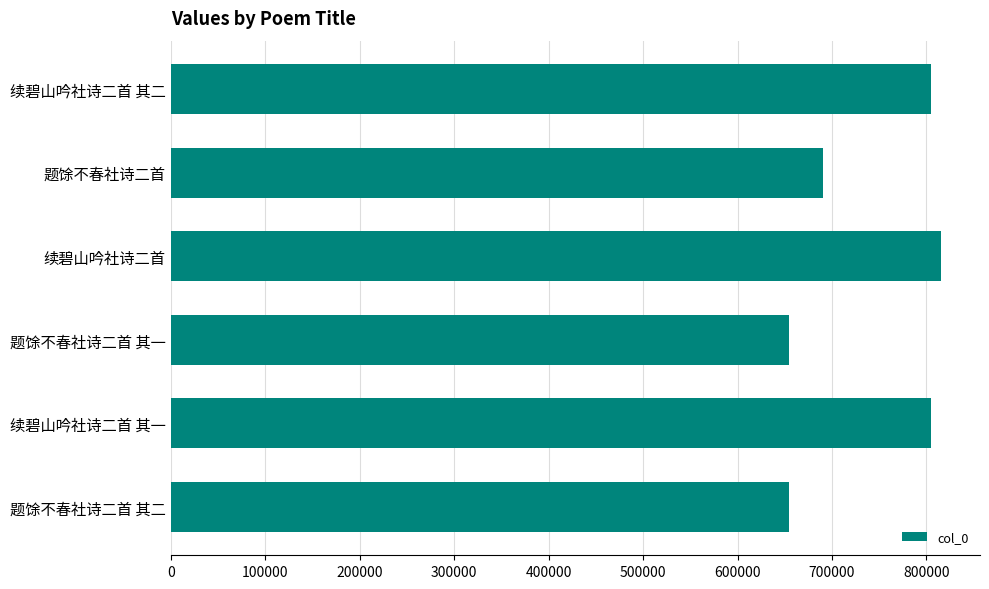

Is it true that the value at 题馀不春社诗二首 其一 is 1020103?

False